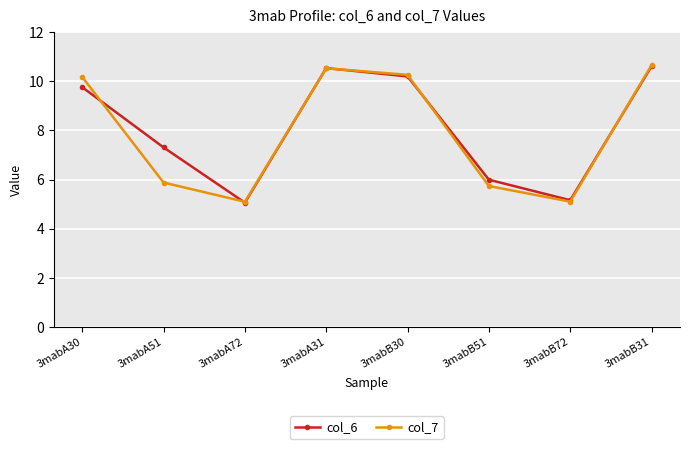

At which label is col_7 closest to 7?

3mabA51